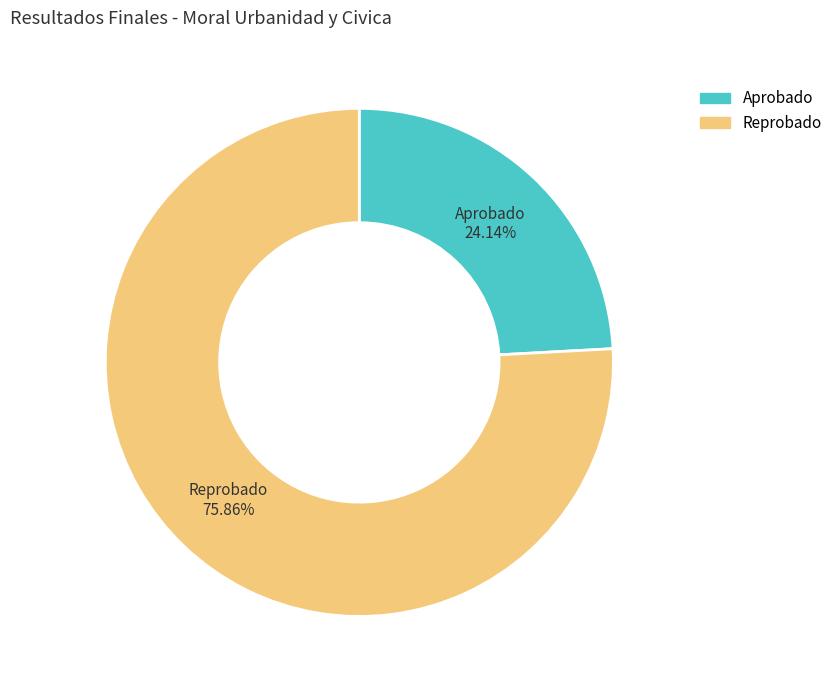

To the nearest percent, what portion does Reprobado represent?

76%